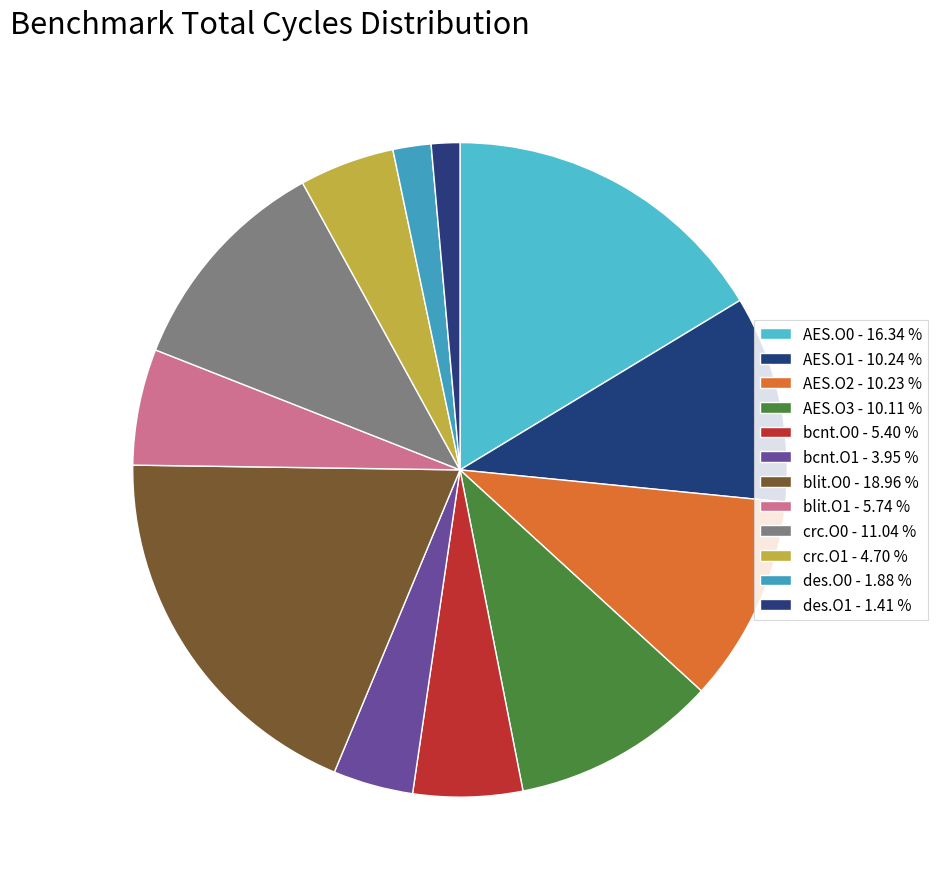

How many slices are in this pie chart?

12